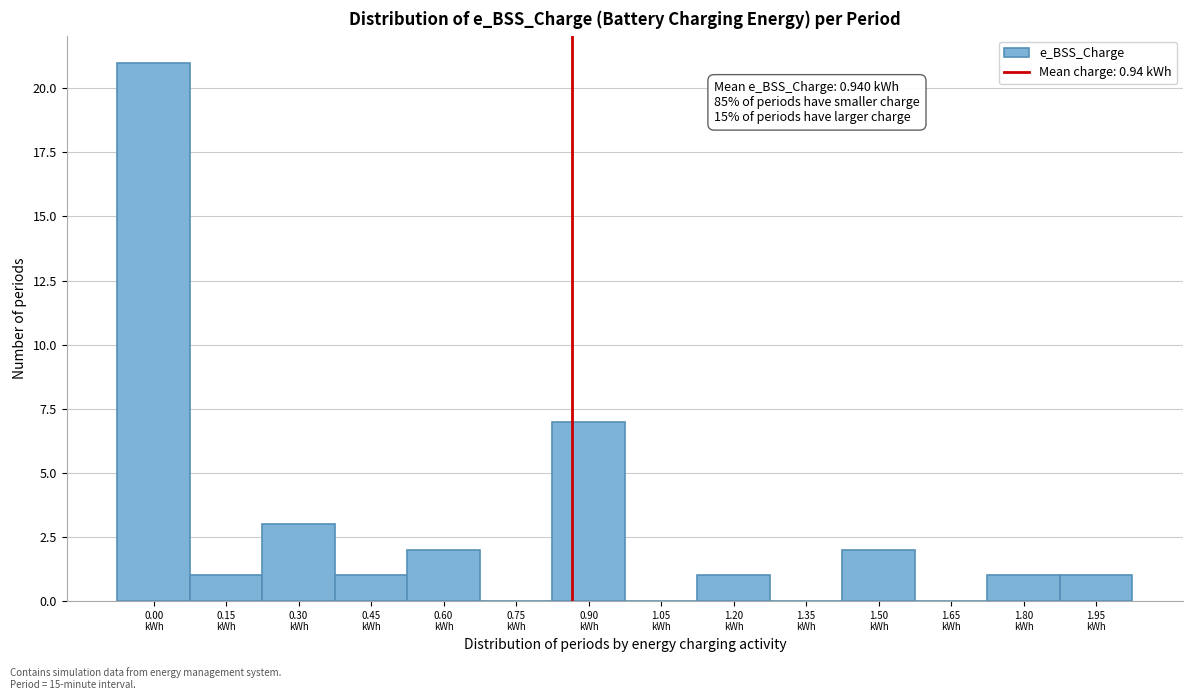

What is the maximum value shown in the chart?

21